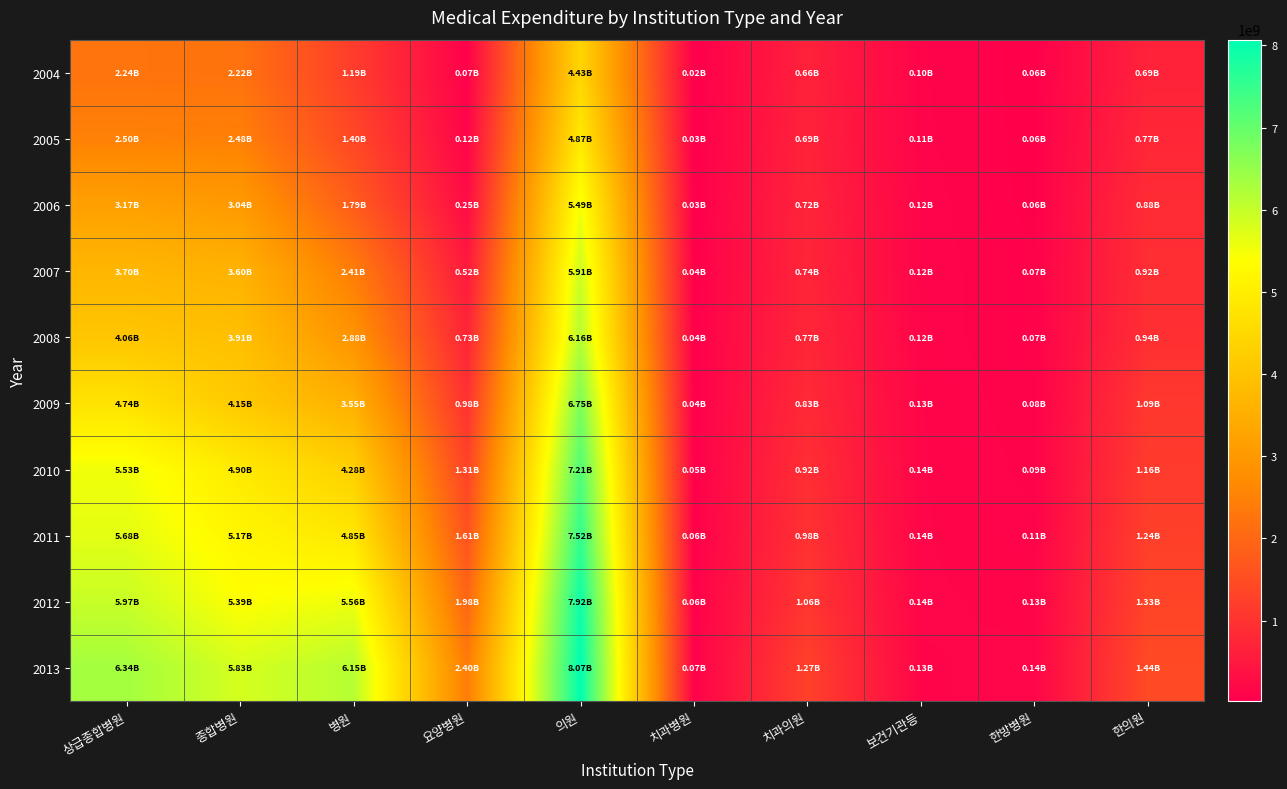

At 한의원, list the series in order from largest to smallest.

2013, 2012, 2011, 2010, 2009, 2008, 2007, 2006, 2005, 2004